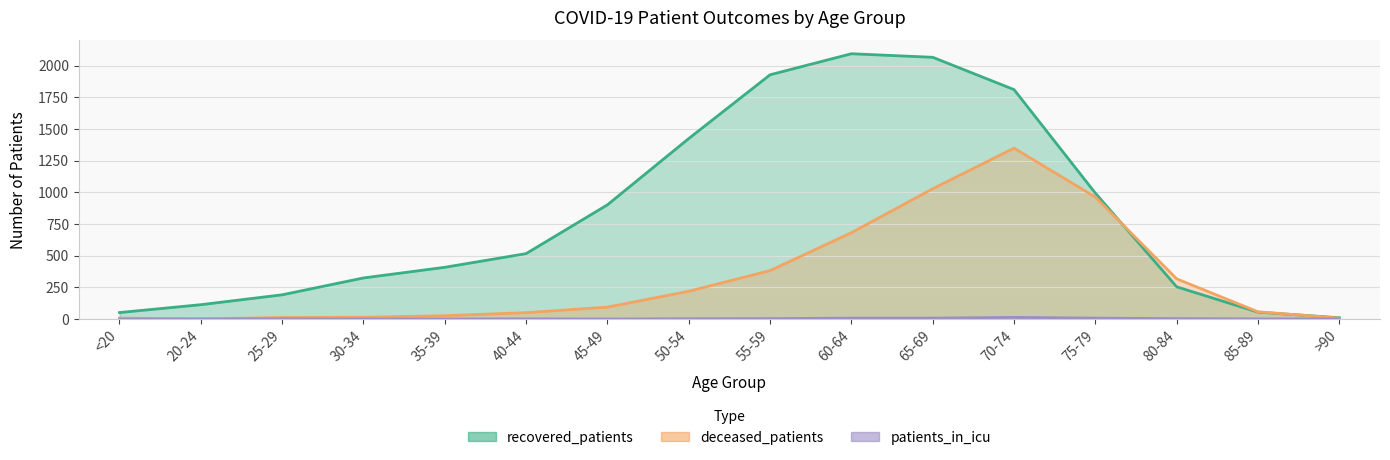

At which label is recovered_patients closest to 1051?

75-79